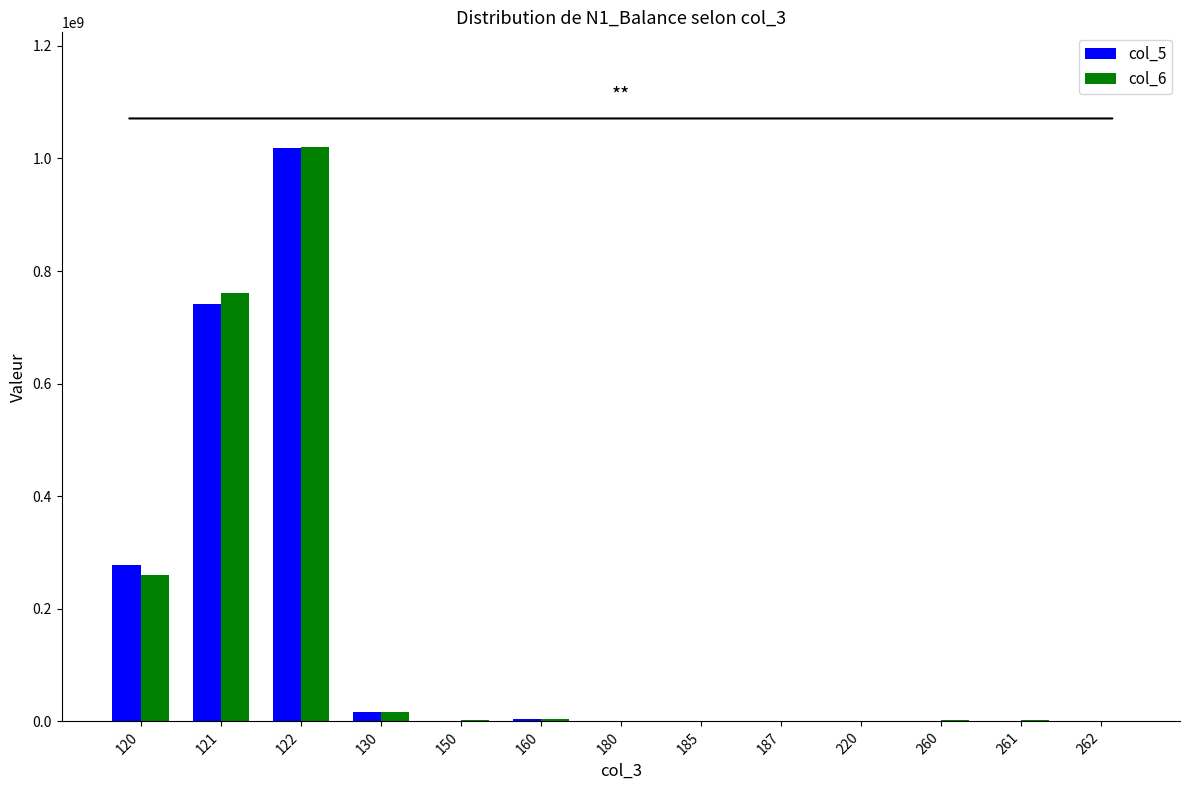

What is the average value of the col_6 series?

159232606.1